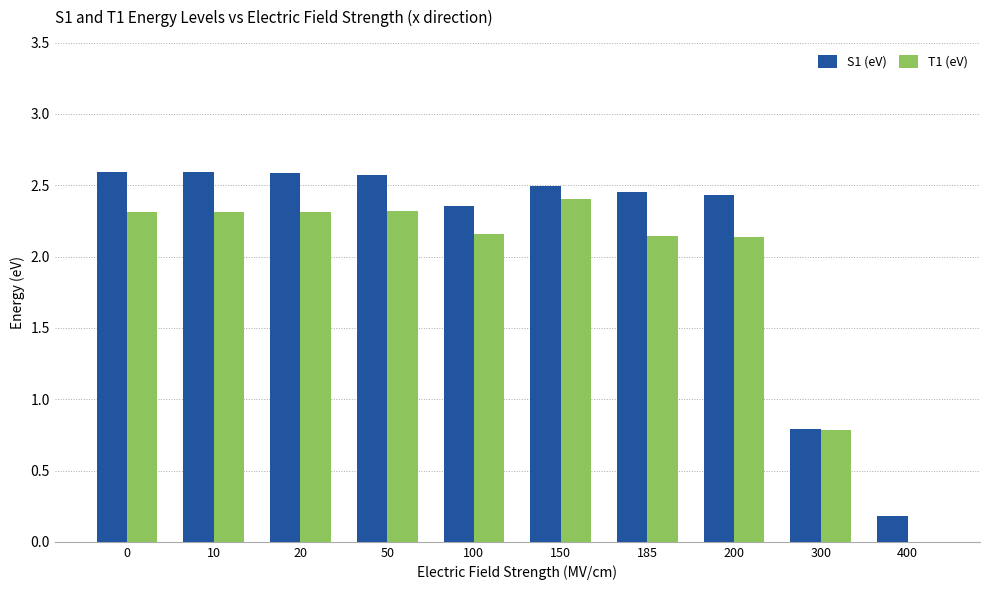

Which series has the largest total across all categories?

S1 (eV)